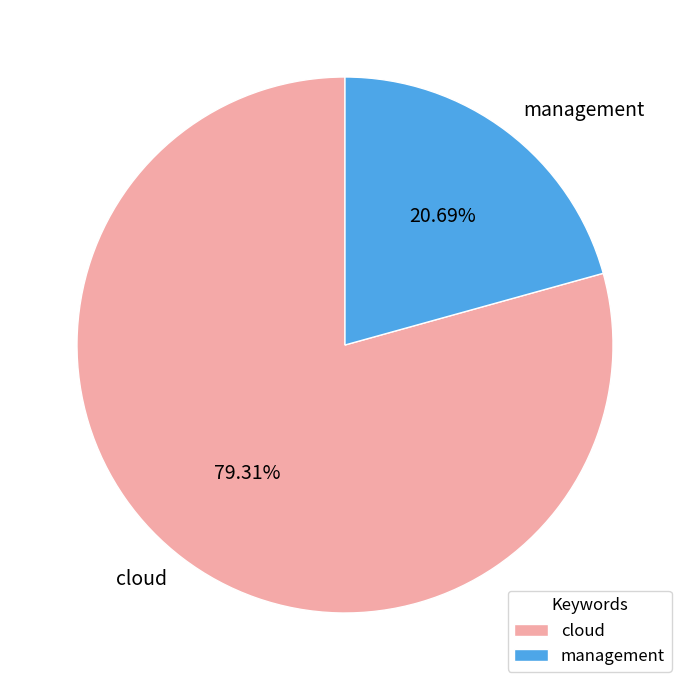

Which slice represents more than half of the pie?

cloud